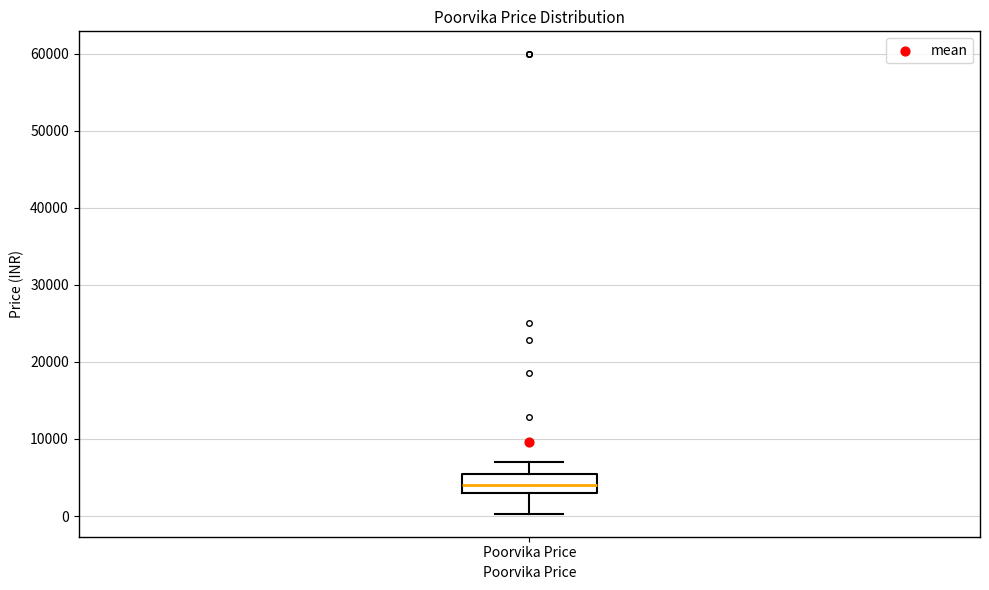

Where is the lower edge of the box for Poorvika Price on the y-axis? The values are not printed on the chart, so give them approximately, as read against the axis.

3000